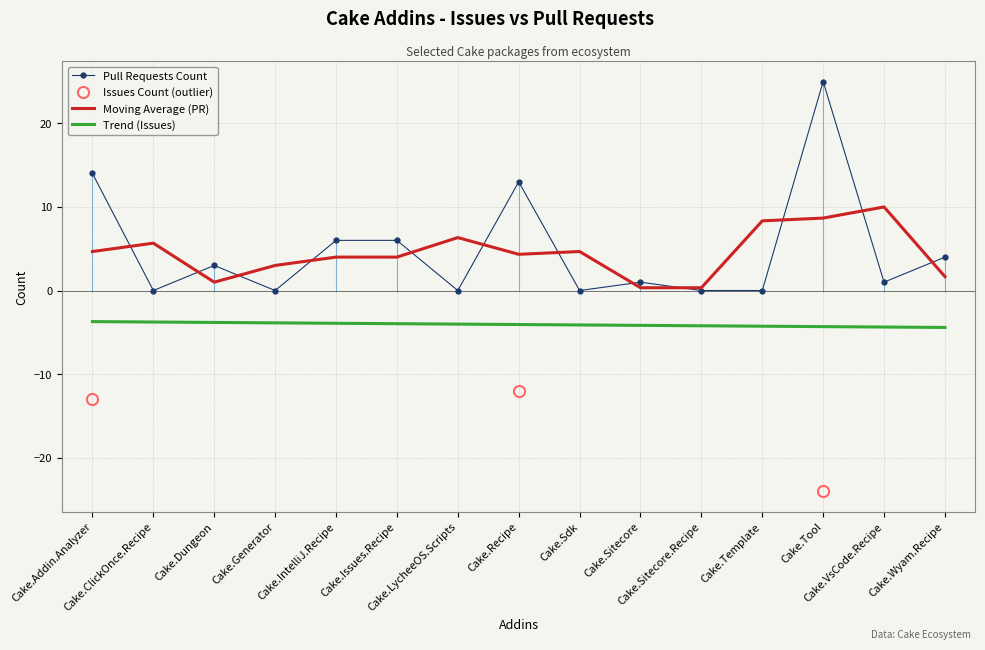

Which series has the largest range (max minus min)?

Pull Requests Count